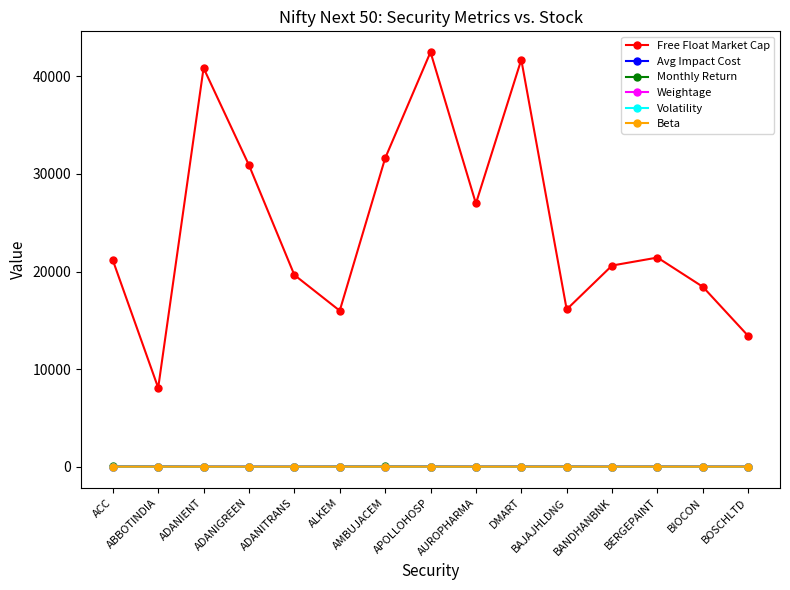

At how many categories does at least one series exceed 13106?

14